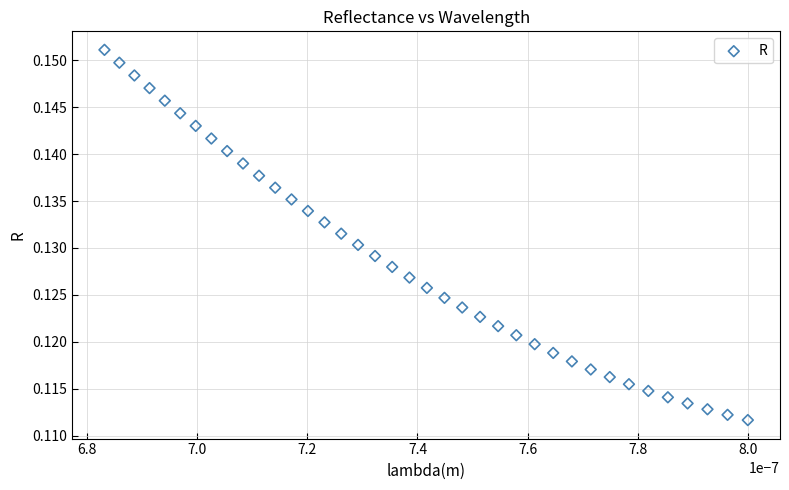

Count the number of points in this scatter plot.

38